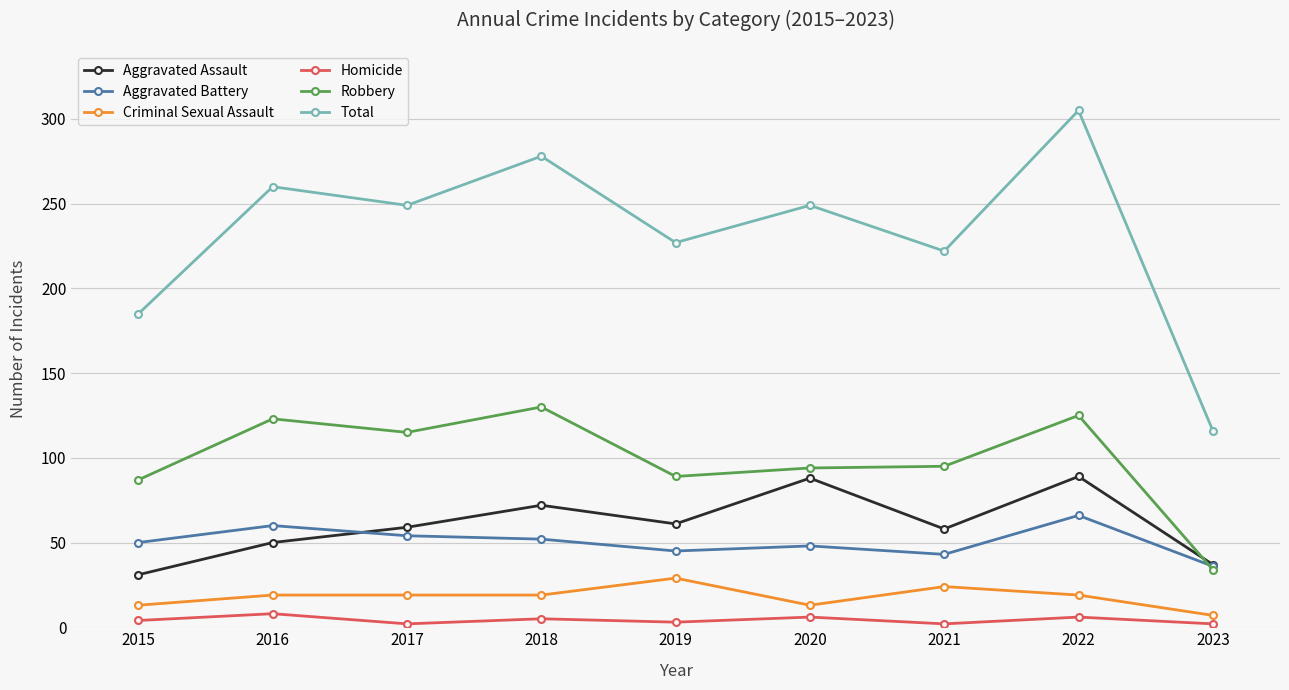

True or false: Homicide and Total cross at least once.

False